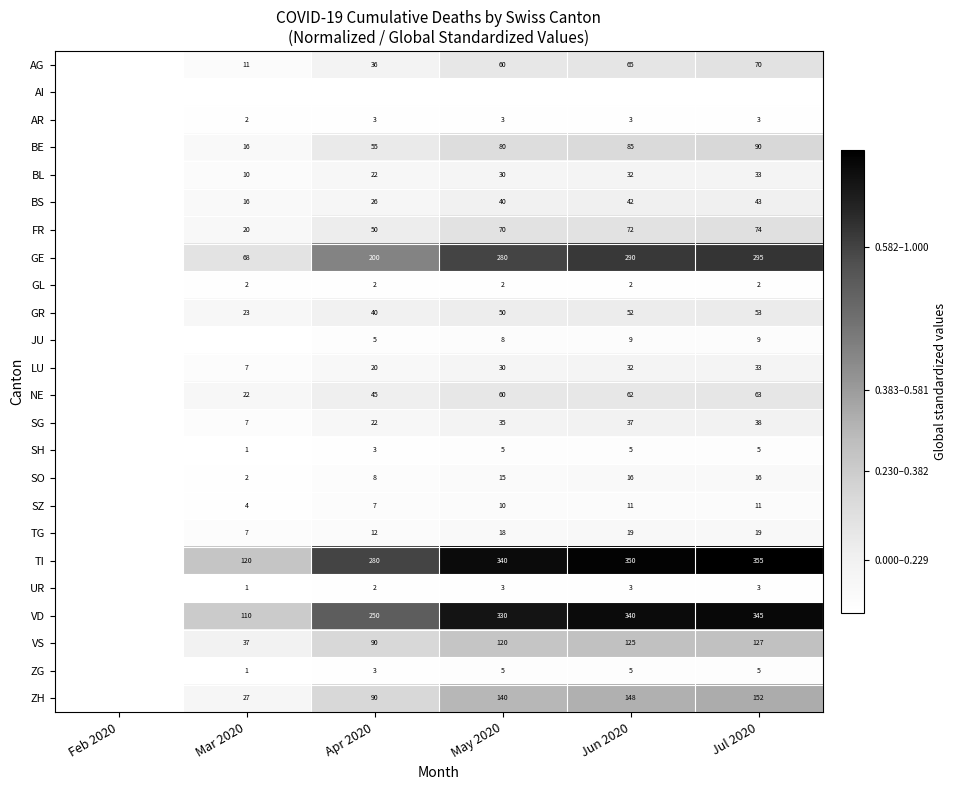

Is the value of GE at May 2020 greater than the value of TI at Jul 2020?

No